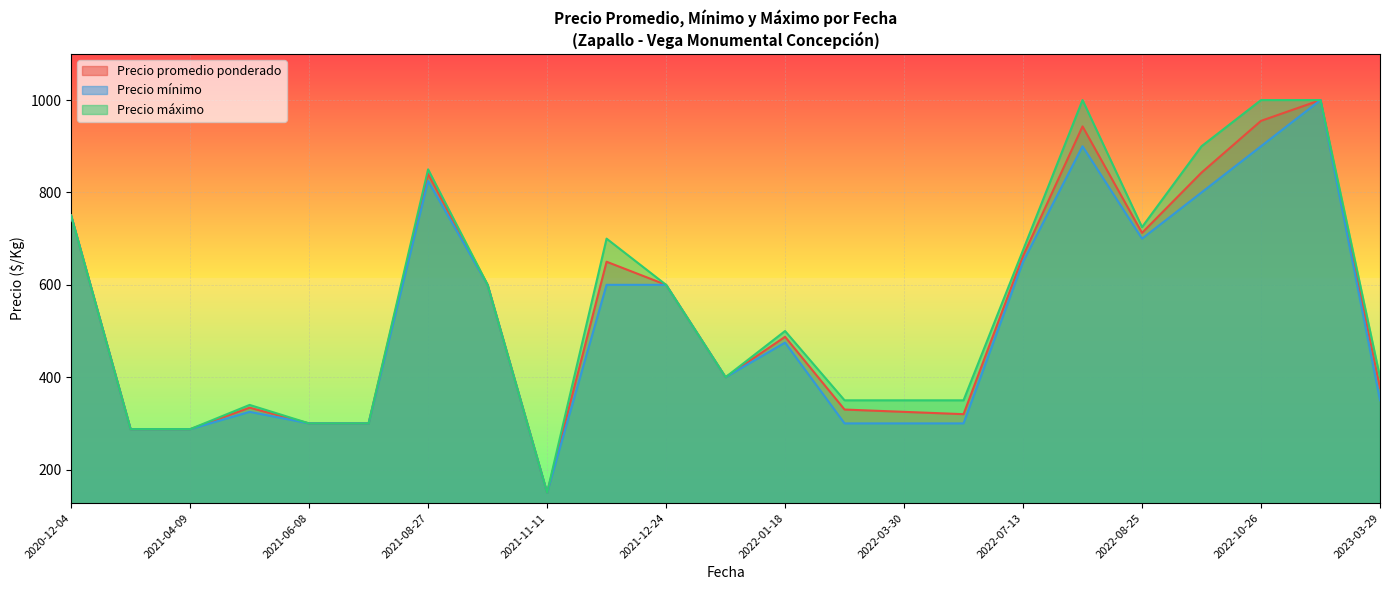

What are all the series names shown in the legend?

Precio promedio ponderado, Precio mínimo, Precio máximo